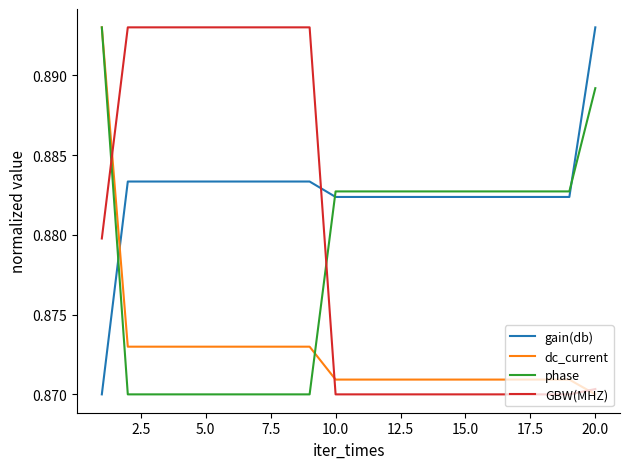

After their last crossing, which series has the higher values: gain(db) or phase?

gain(db)